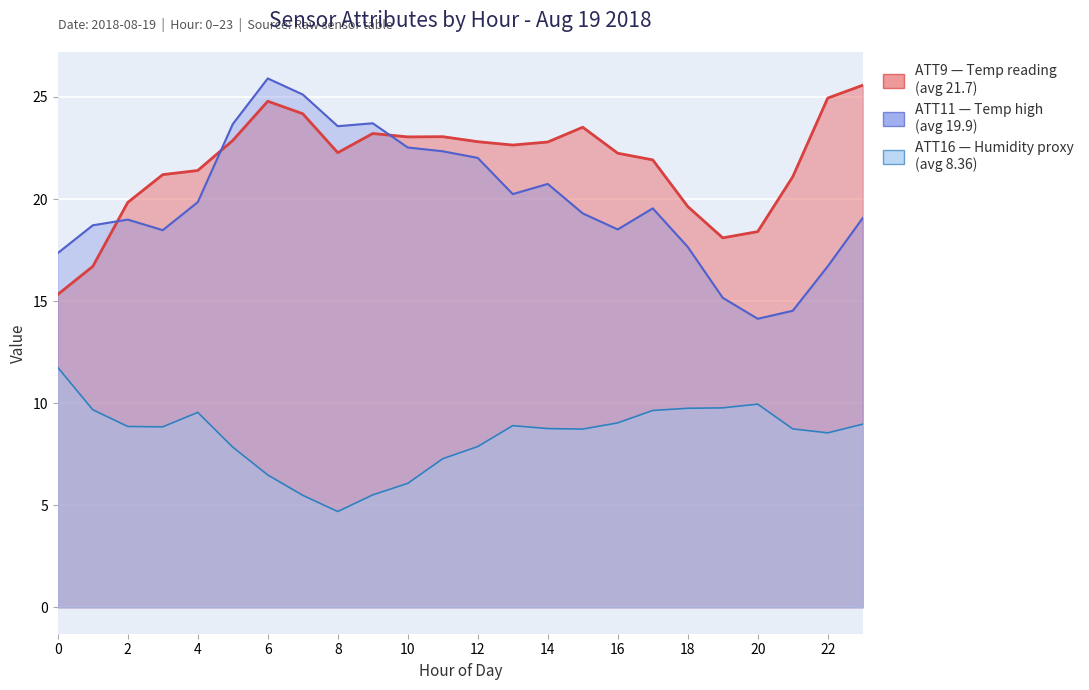

What is the sum of all ATT11 line values?

477.8